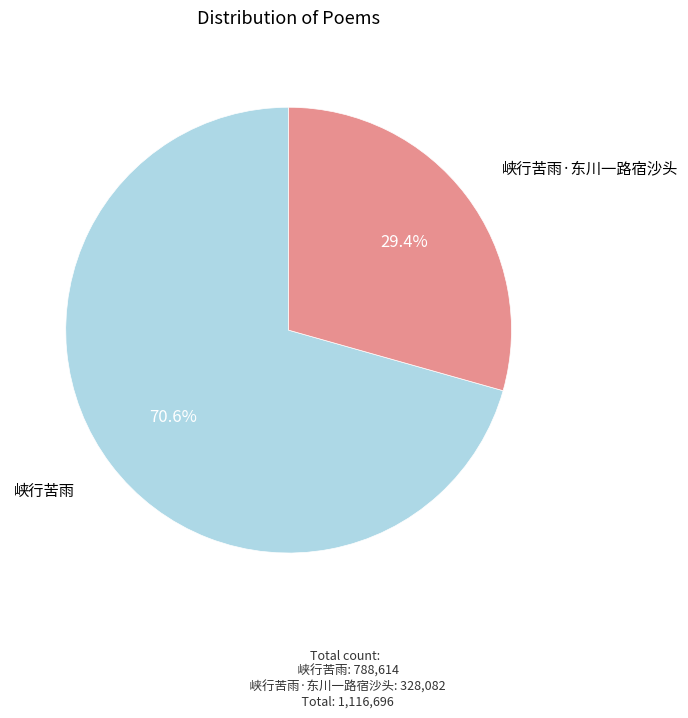

Is it true that 峡行苦雨 is 71% of the pie?

True